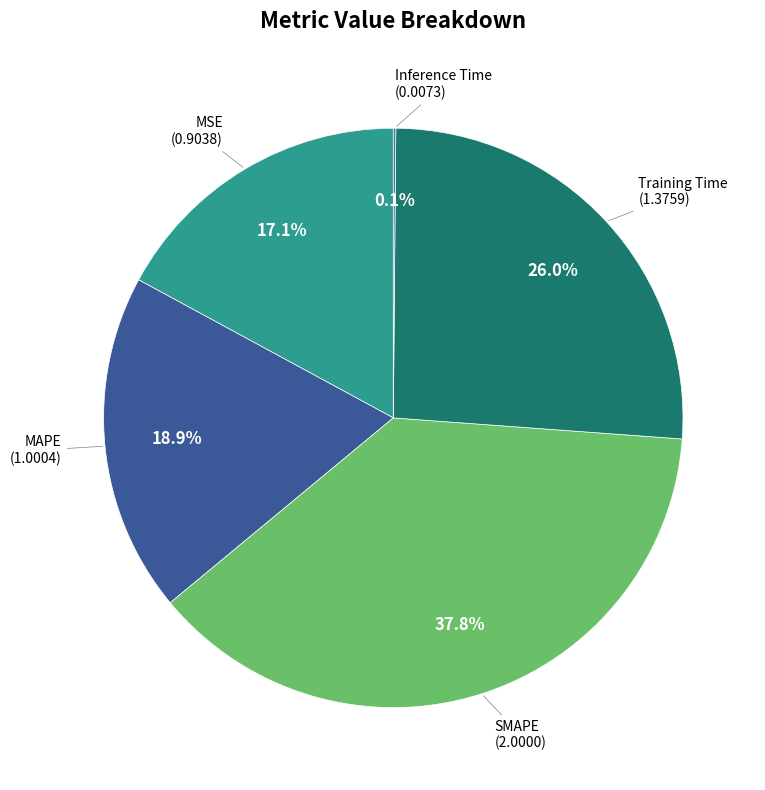

Count the number of slices in the pie.

5